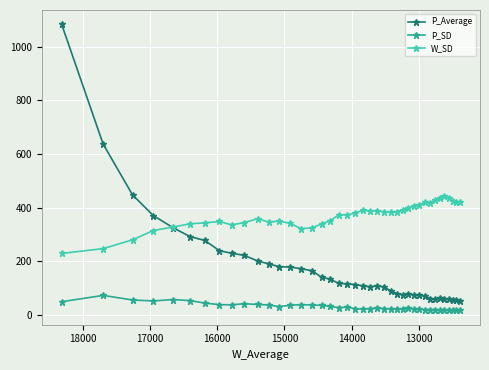

How many series are shown in this chart?

3